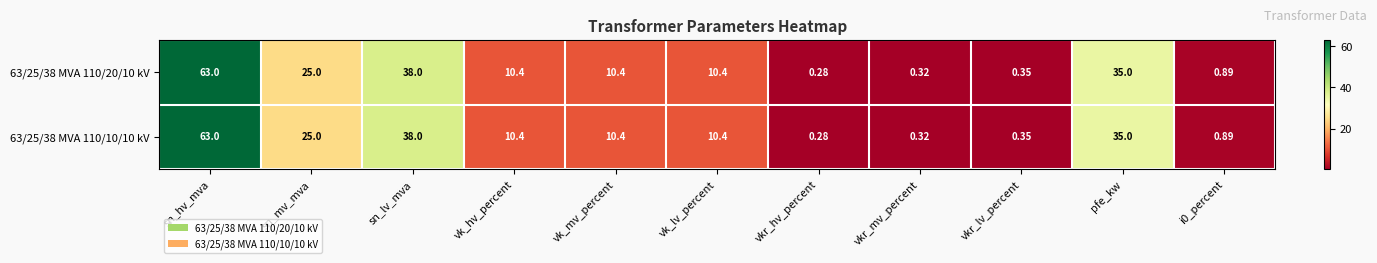

Is the value of 63/25/38 MVA 110/20/10 kV at vkr_mv_percent greater than the value of 63/25/38 MVA 110/10/10 kV at vkr_lv_percent?

No